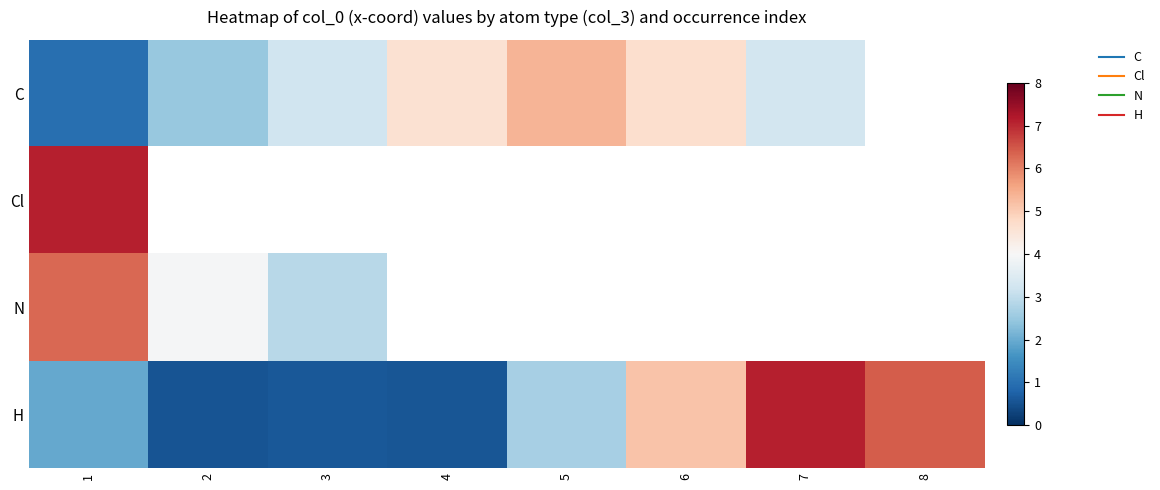

Which series has the largest total across all categories?

H